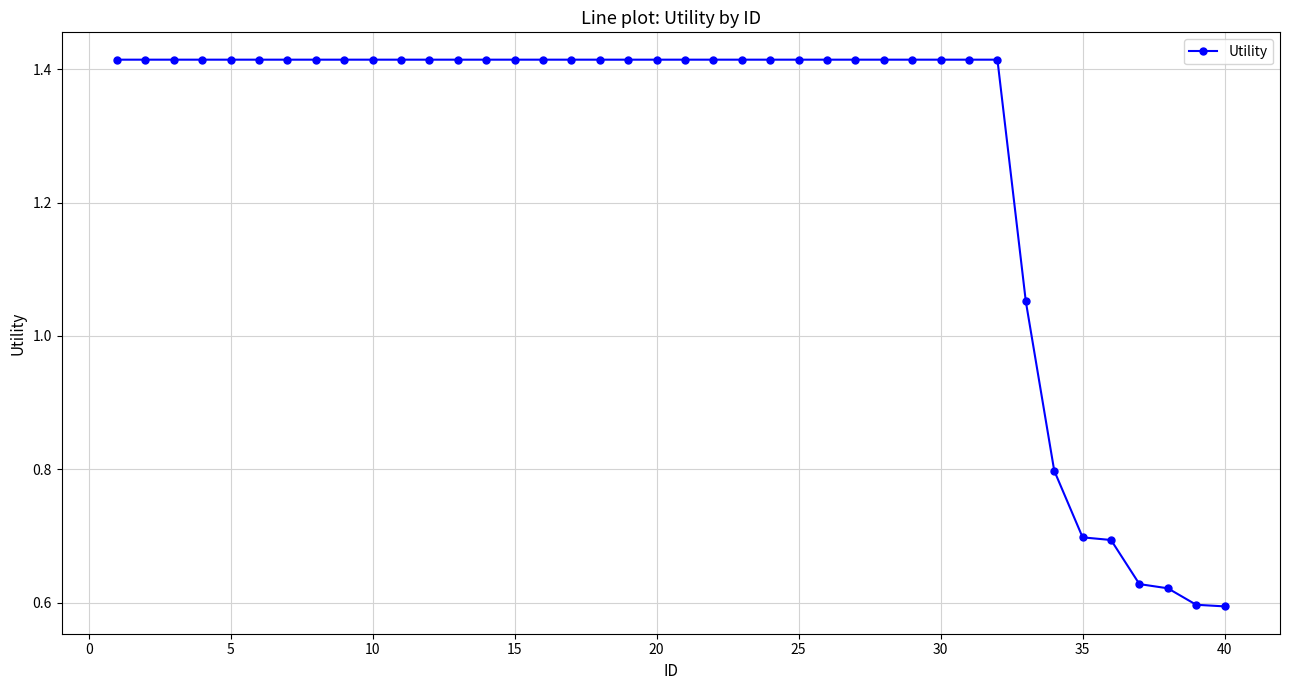

Does the chart display data point markers on the line(s)?

Yes